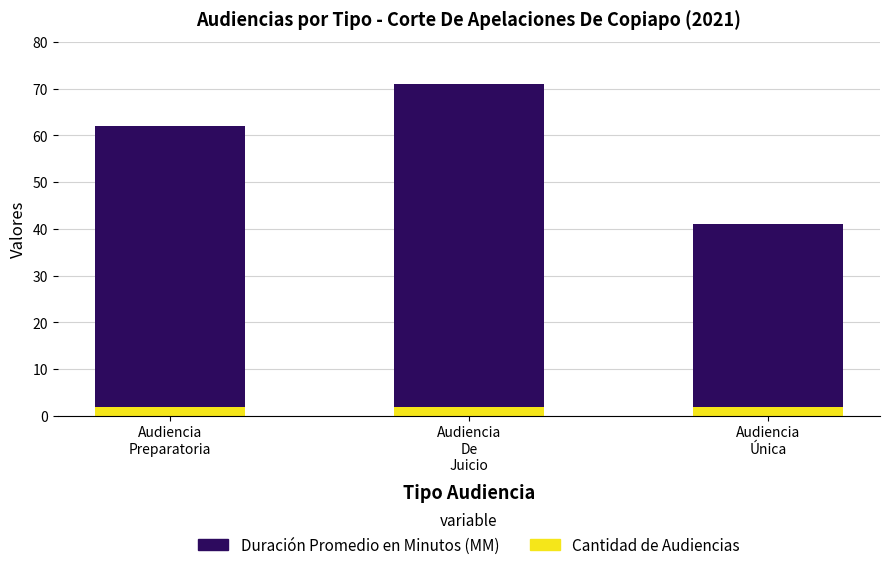

Reading left to right, transcribe the values for Cantidad de Audiencias.

2	2	2